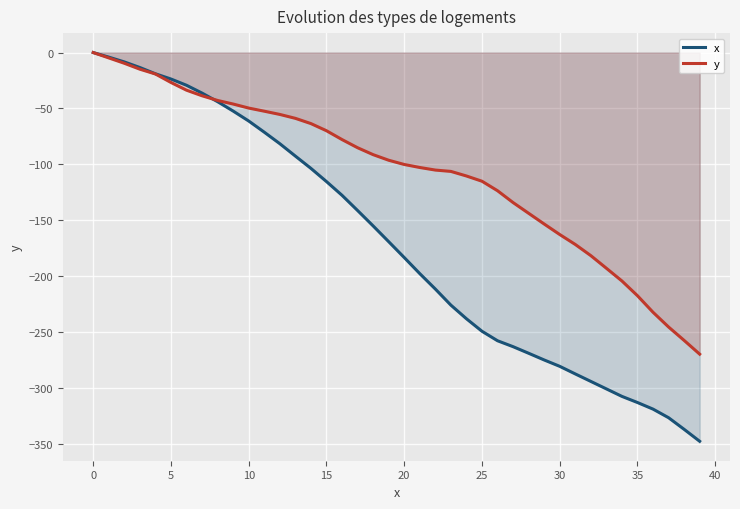

What is the total value across all series at 33?

-494.2